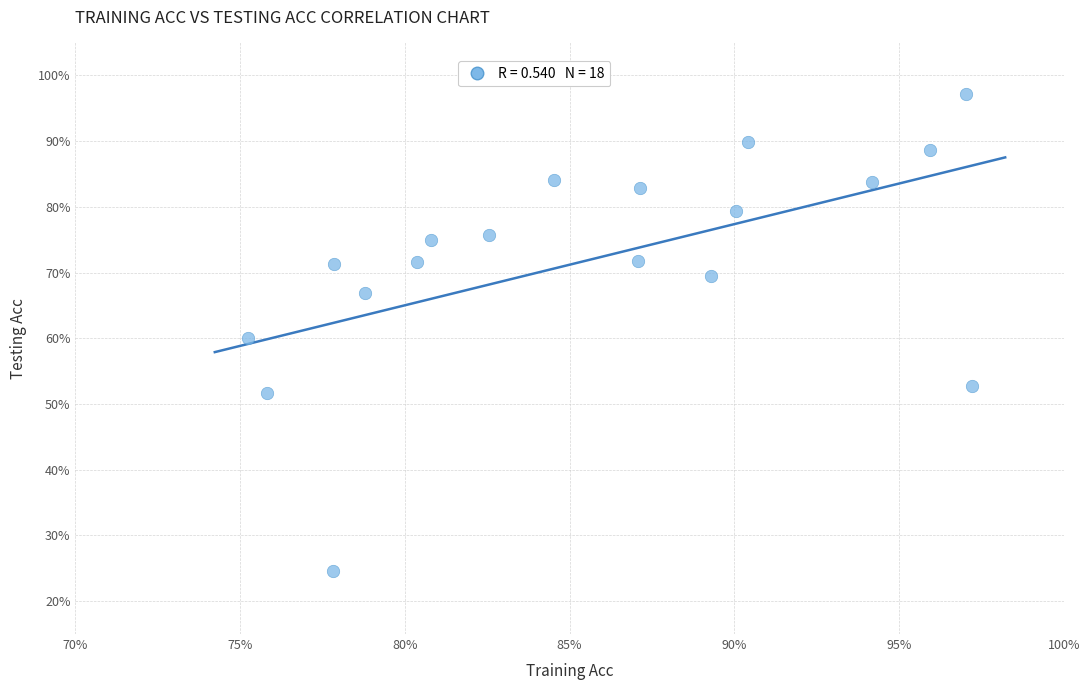

What is the range of Y values (max minus min)?

72.5